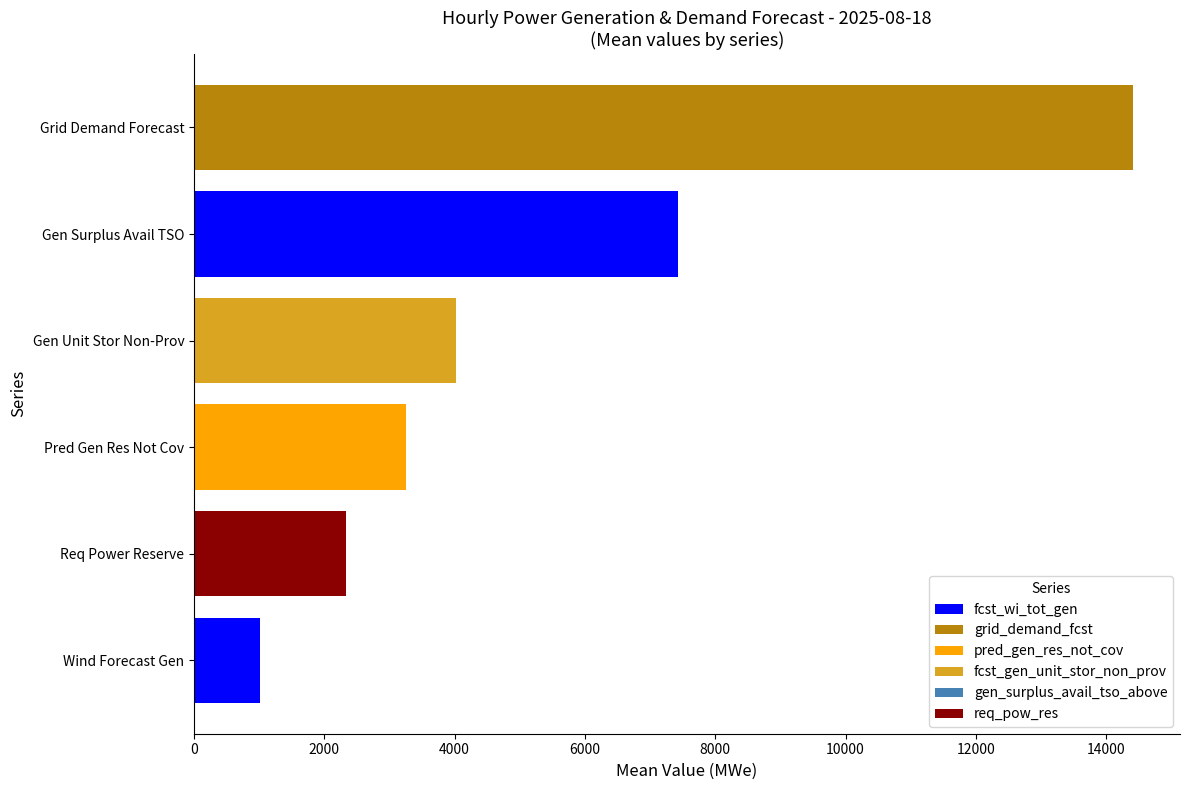

True or false: pred_gen_res_not_cov has a value of 6119 at 17-18.

False